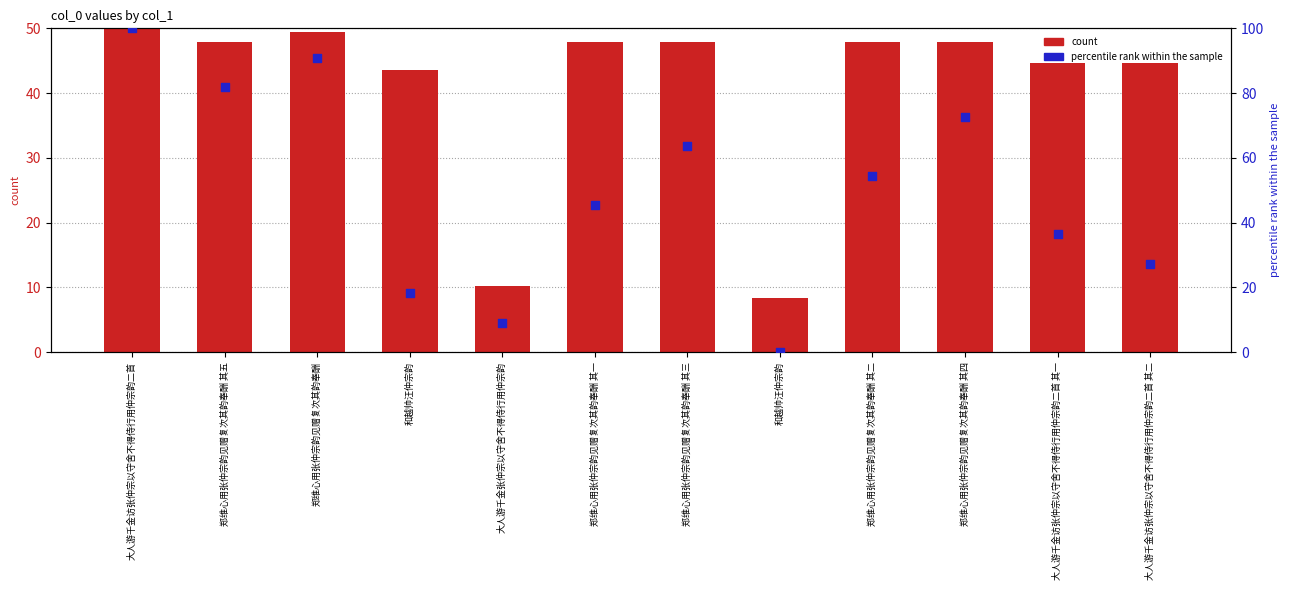

Which series has the largest Y range (max minus min)?

percentile rank within the sample